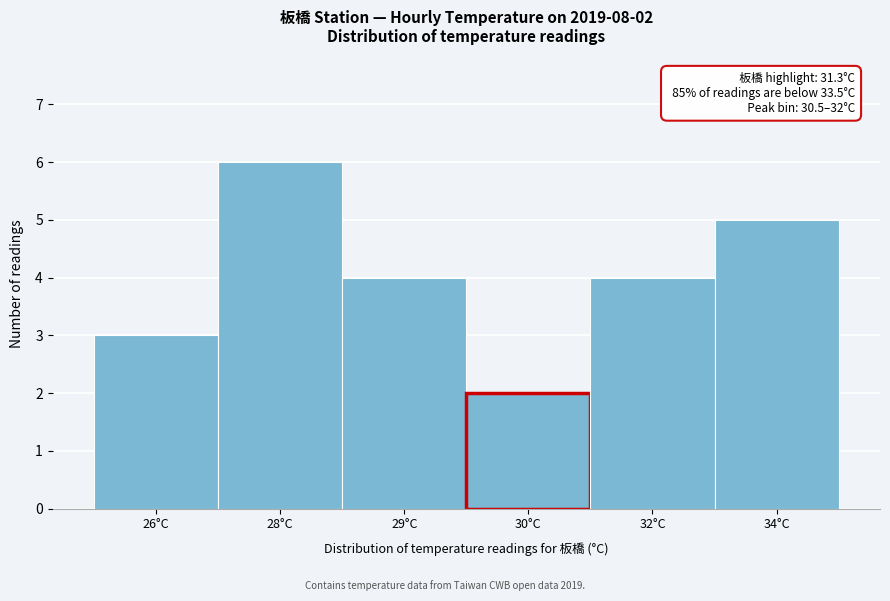

Reading right to left, transcribe all the data shown in this chart.

34°C=5	32°C=4	30°C=2	29°C=4	28°C=6	26°C=3